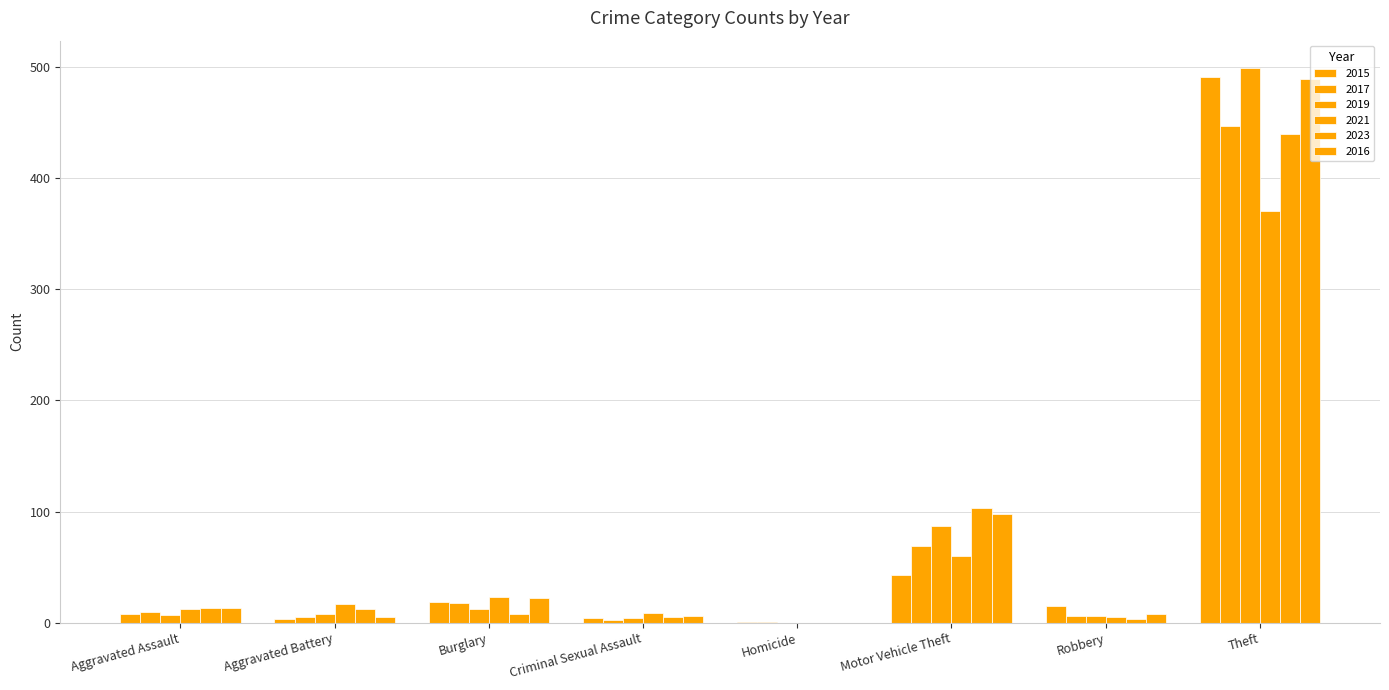

Count the number of data series in this chart.

6